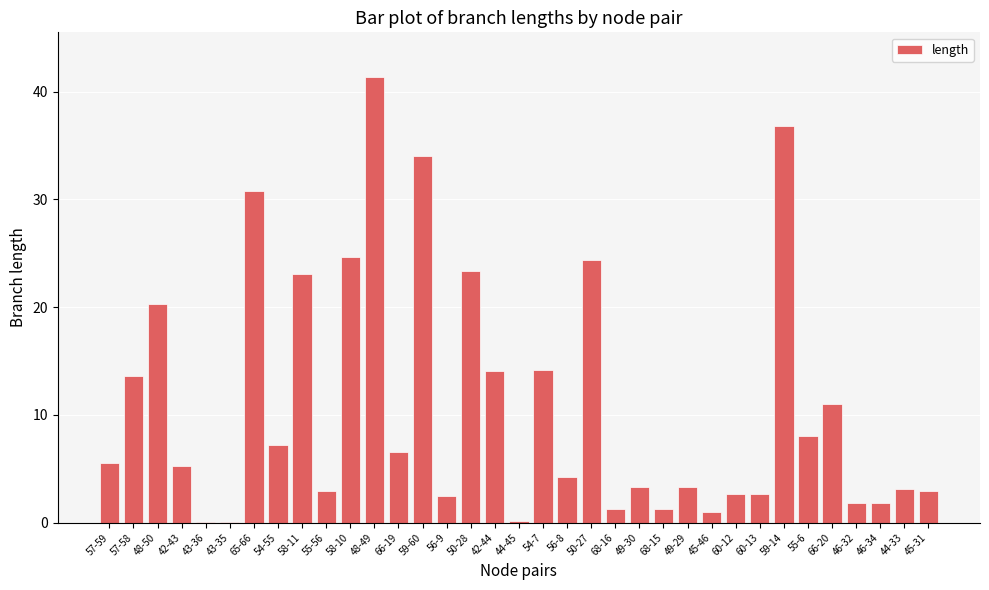

What is the change in value from 56-9 to 50-28?

+20.9